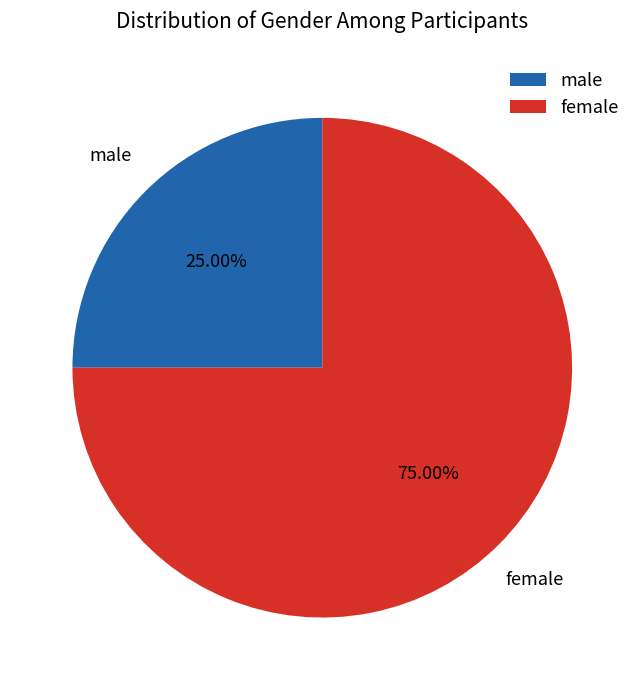

To the nearest percent, what is the difference between the largest and smallest slice percentages?

50%